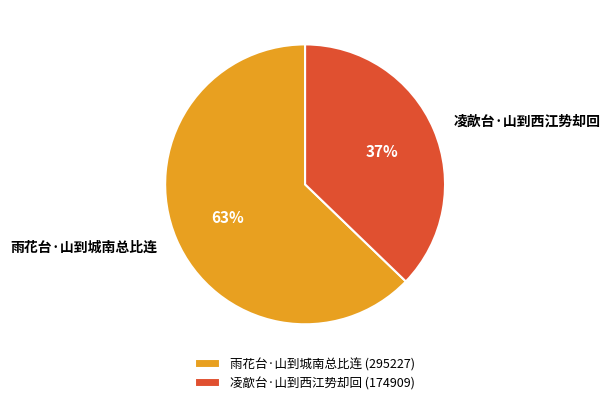

How many slices are in this pie chart?

2